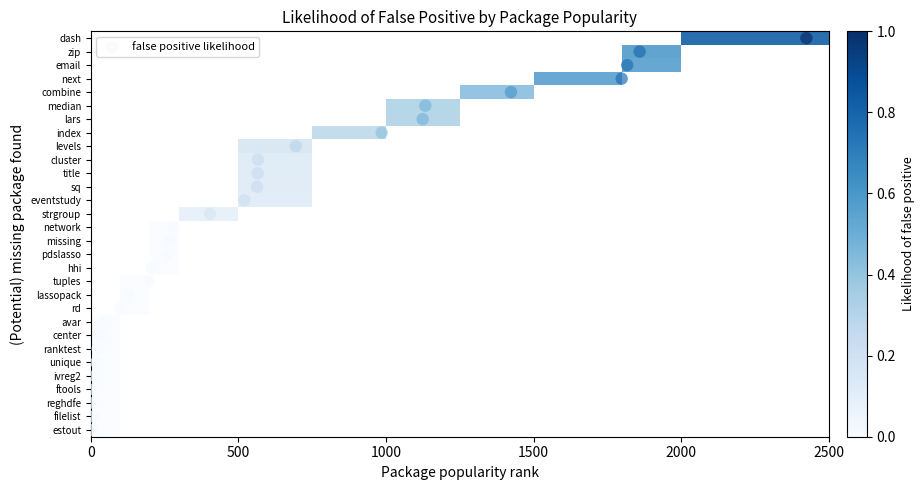

The value at 19 is 19. True or false?

True